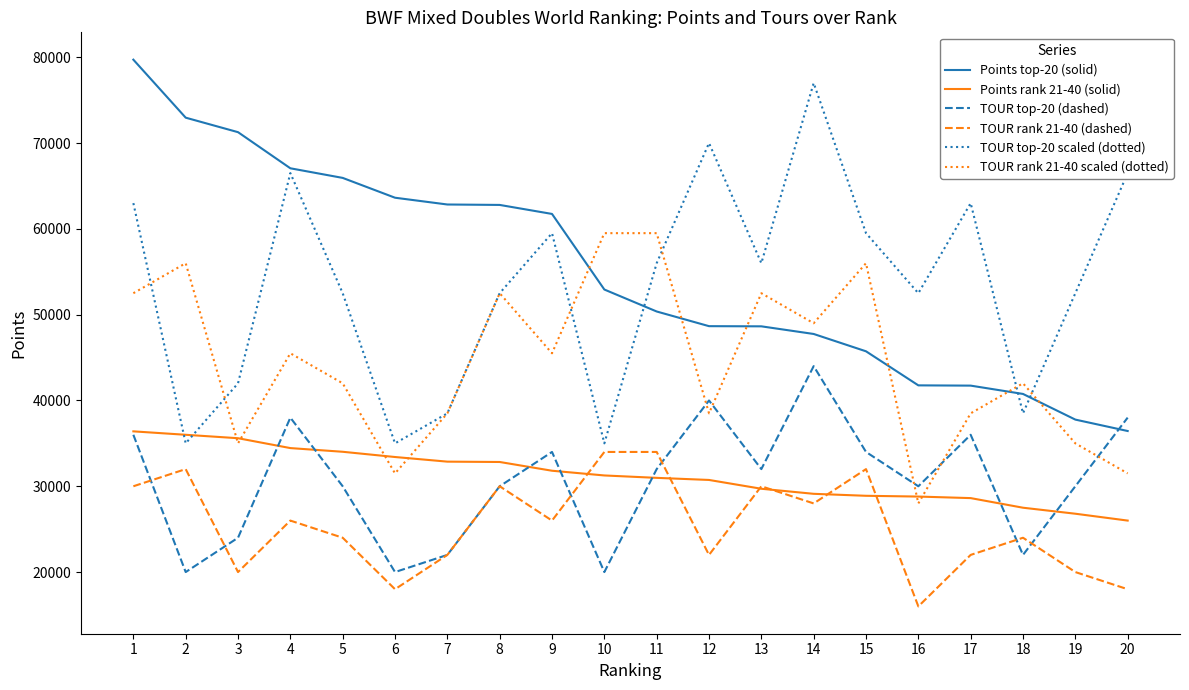

What are all the series names shown in the legend?

Points top-20 (solid), Points rank 21-40 (solid), TOUR top-20 (dashed), TOUR rank 21-40 (dashed), TOUR top-20 scaled (dotted), TOUR rank 21-40 scaled (dotted)